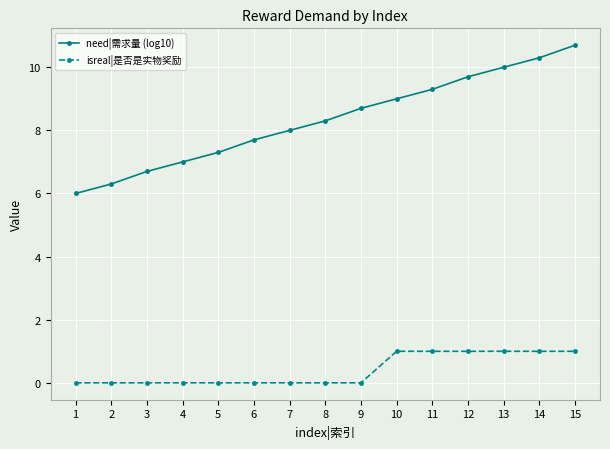

Does the chart display data point markers on the line(s)?

Yes